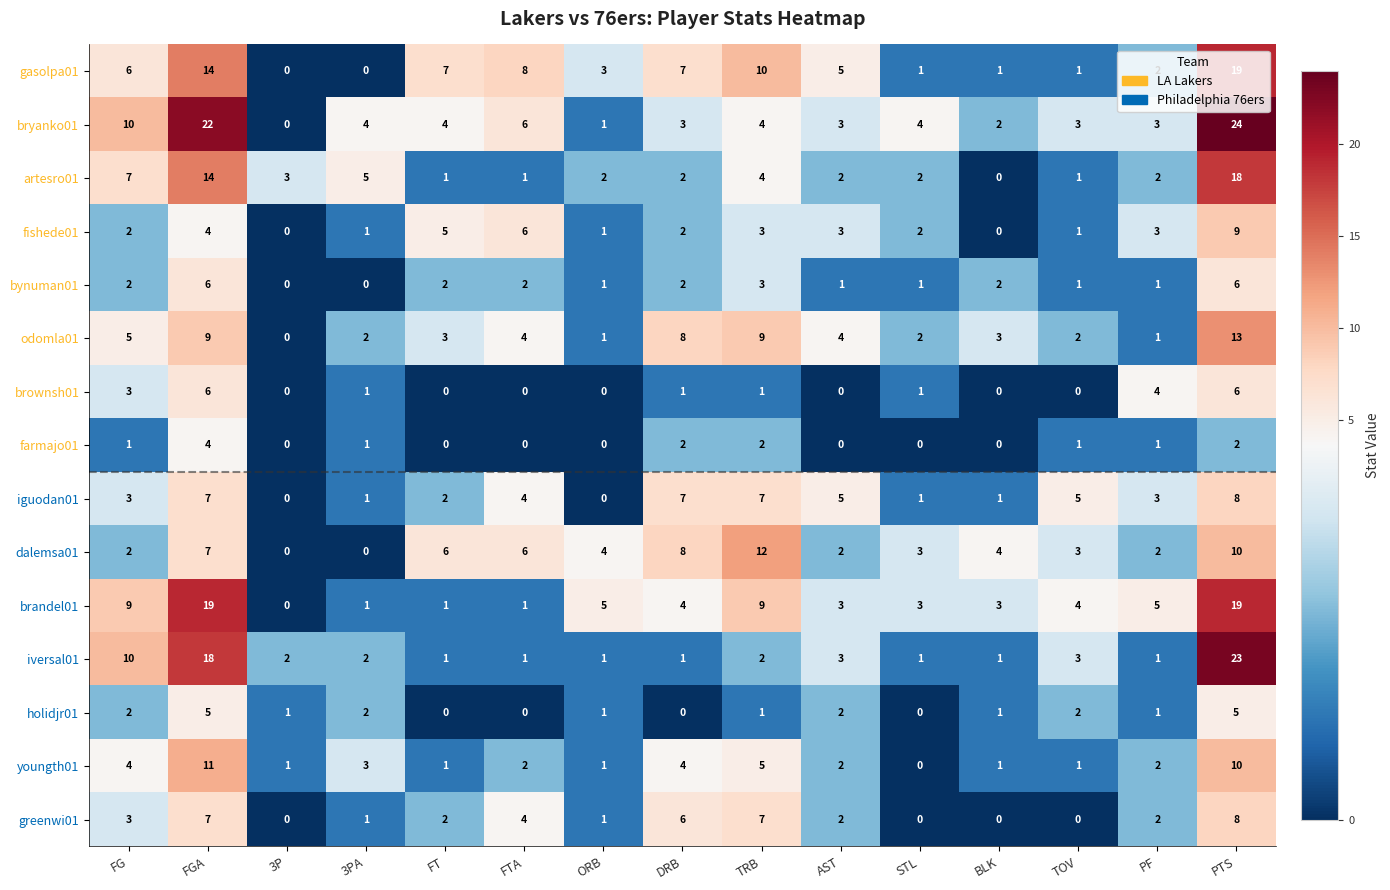

Which series changed the most between FG and FTA?

iversal01